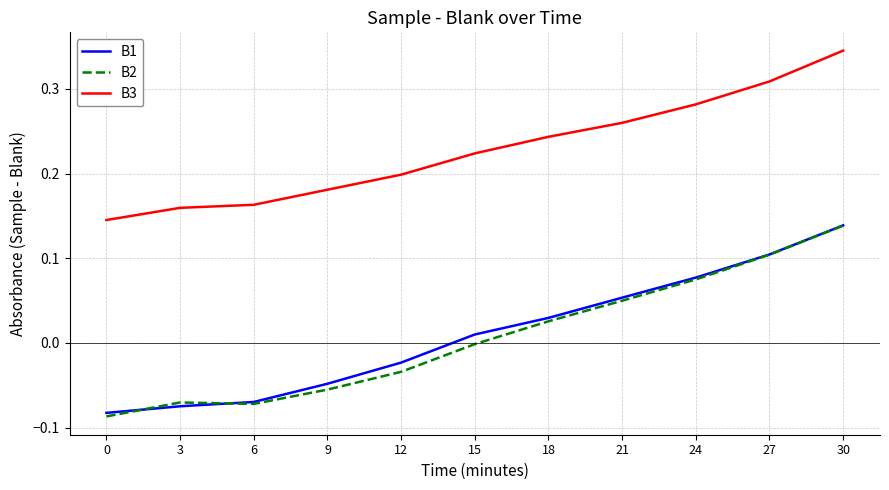

What is the total value across all series at 24?

0.4